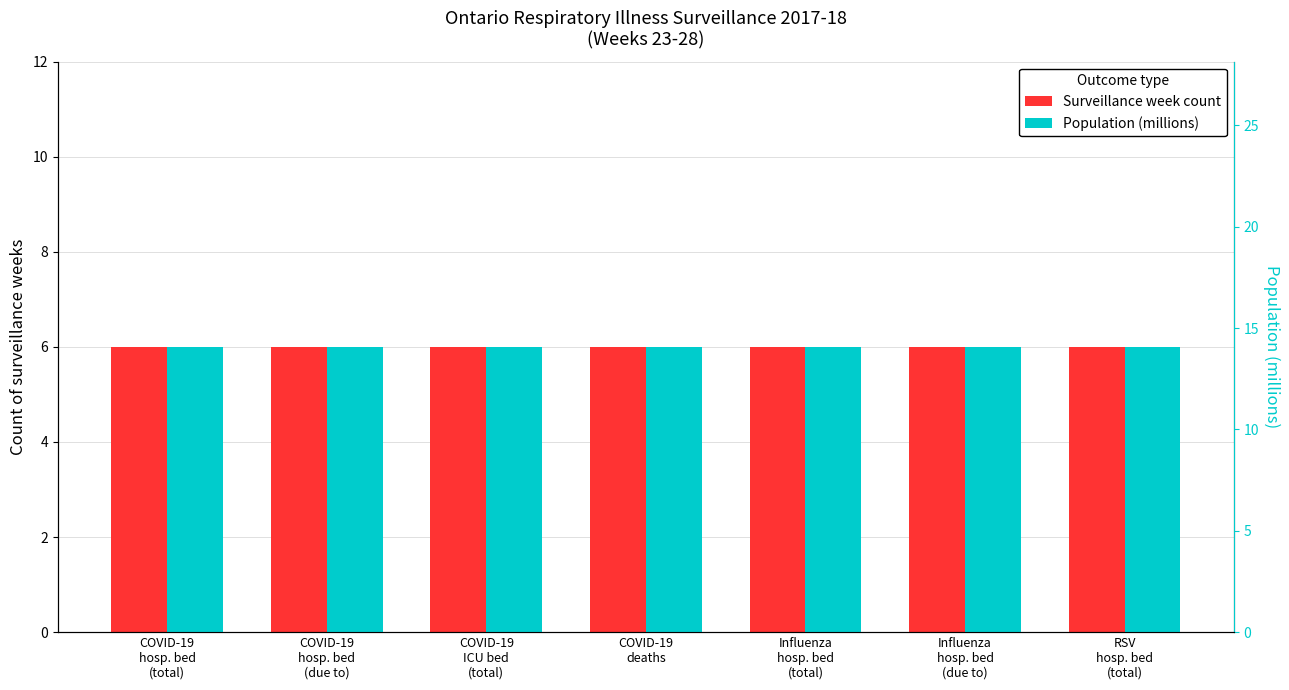

The value of Population (millions) at COVID-19
deaths is 14.1. True or false?

True